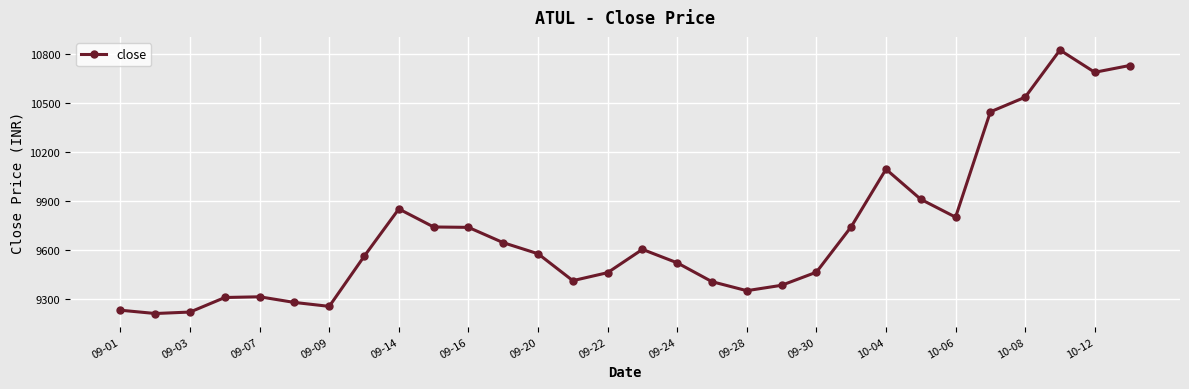

Does the chart have visible grid lines?

Yes